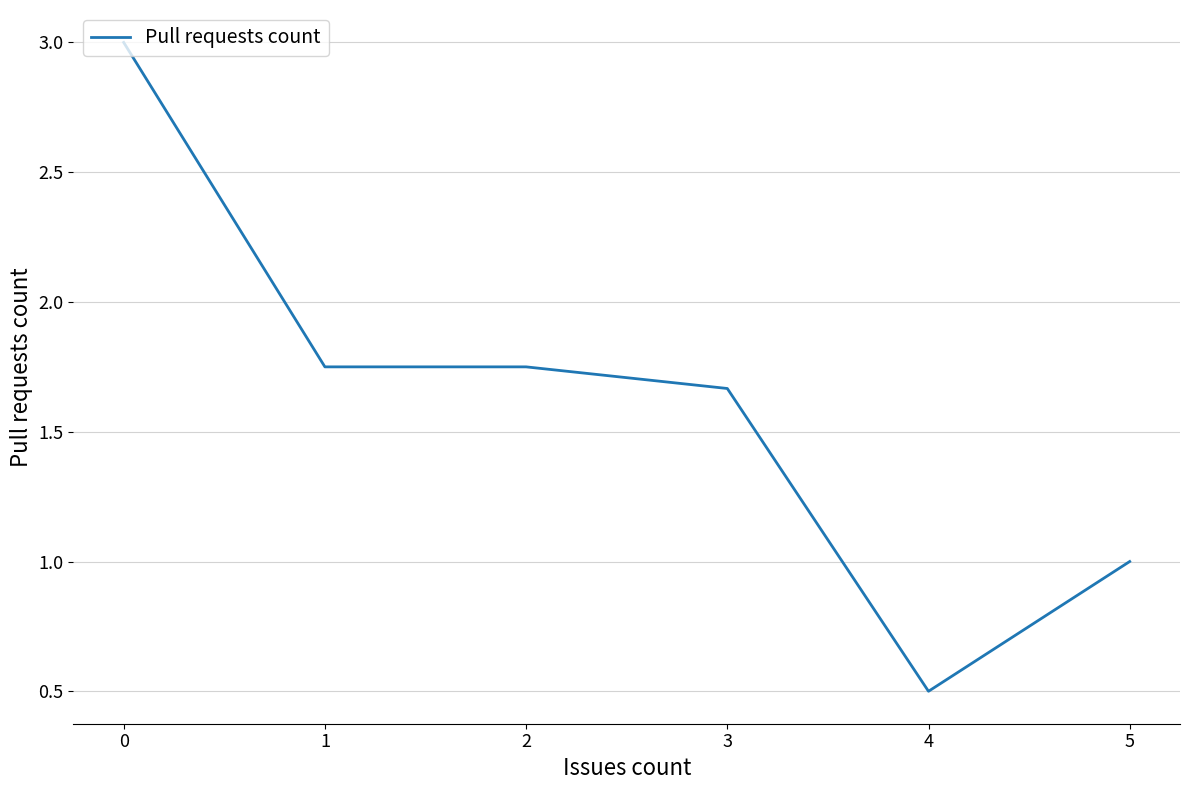

How many lines are shown in the chart?

1